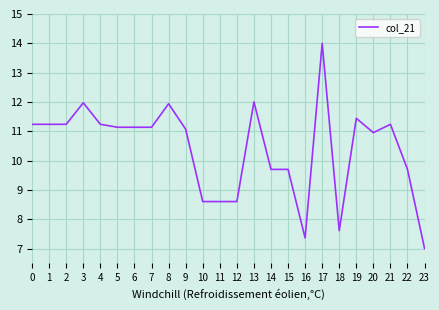

Is it true that the value at 8 is 17.7?

False